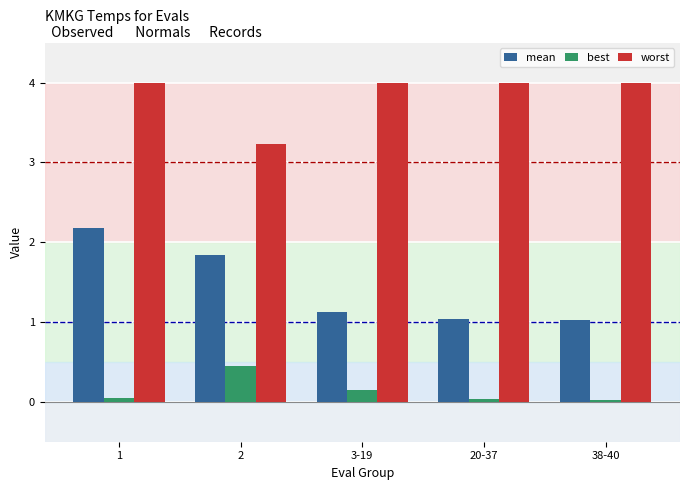

How many bars are there in total?

15